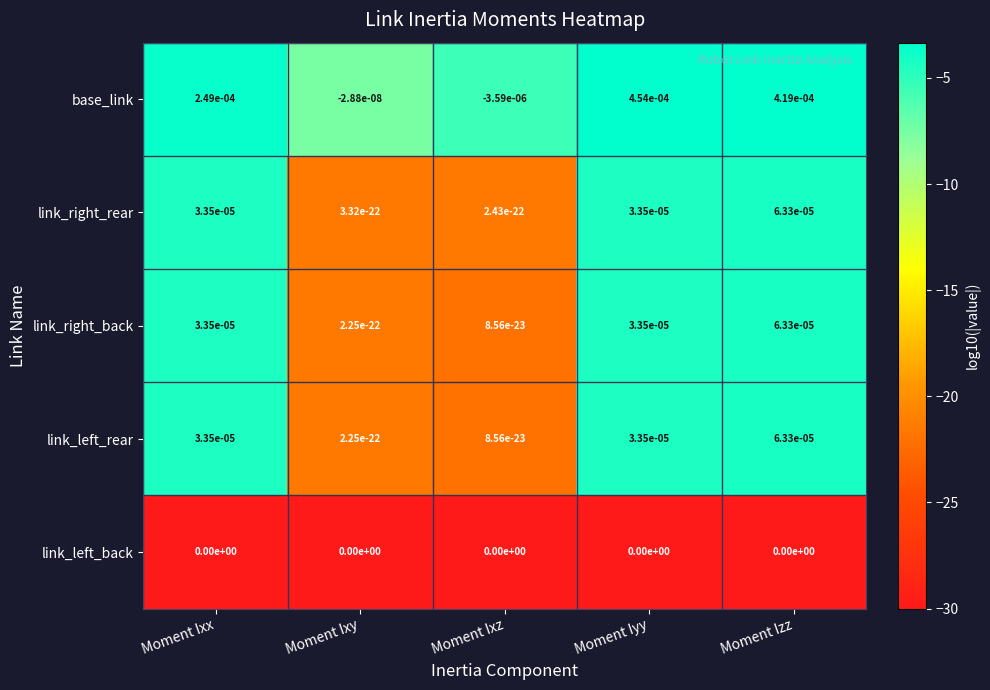

True or false: link_left_rear has a value of 0.0 at Moment Ixy.

True